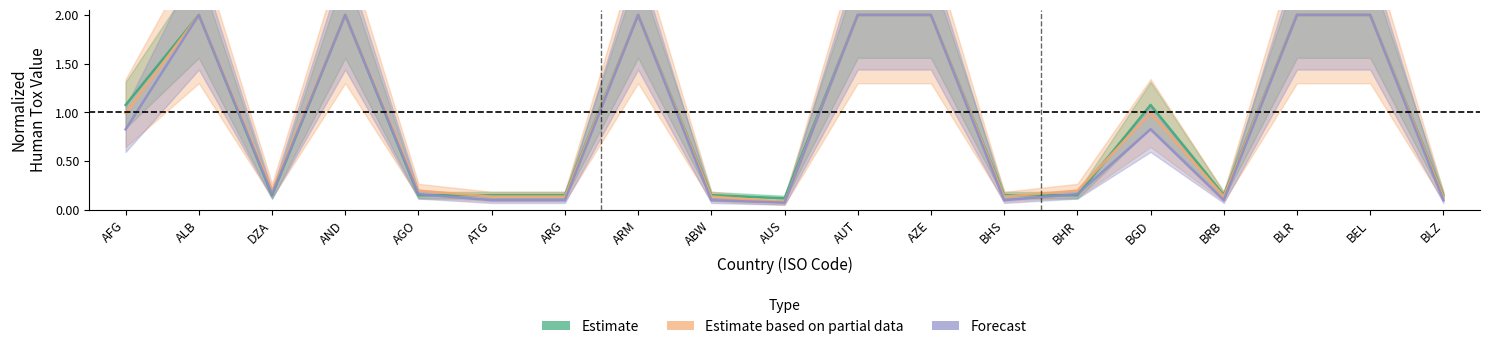

Is the value of Estimate based on partial data at AFG greater than the value of Forecast at AGO?

Yes